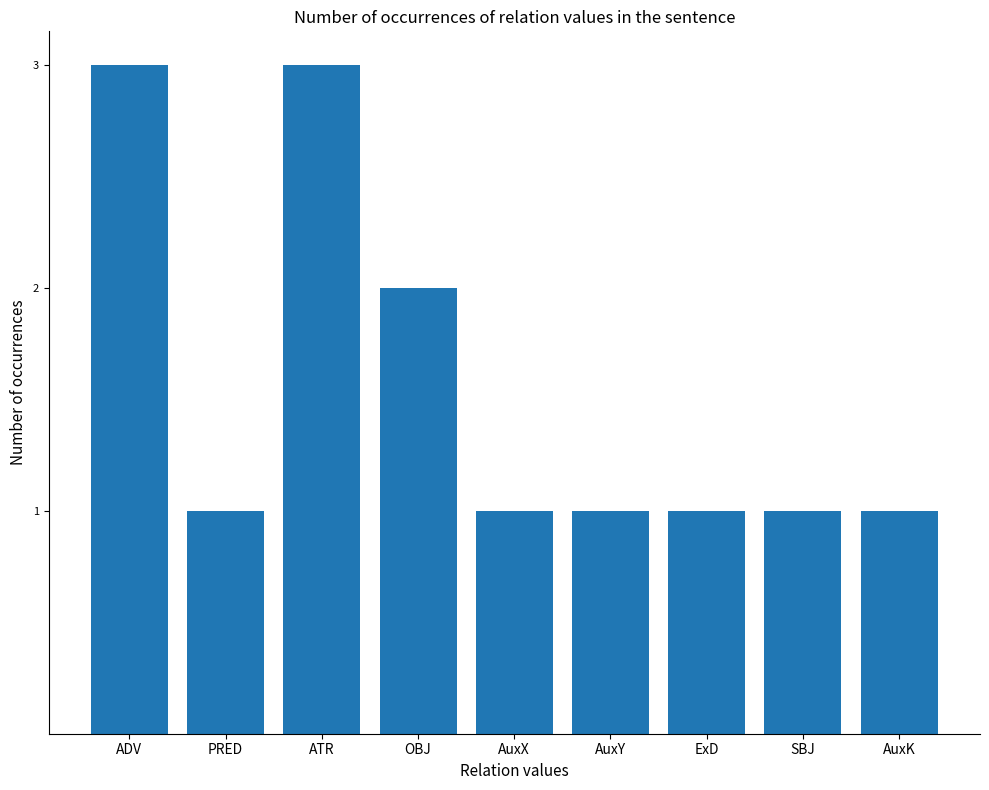

Reading left to right, extract all data points from this chart.

3	1	3	2	1	1	1	1	1